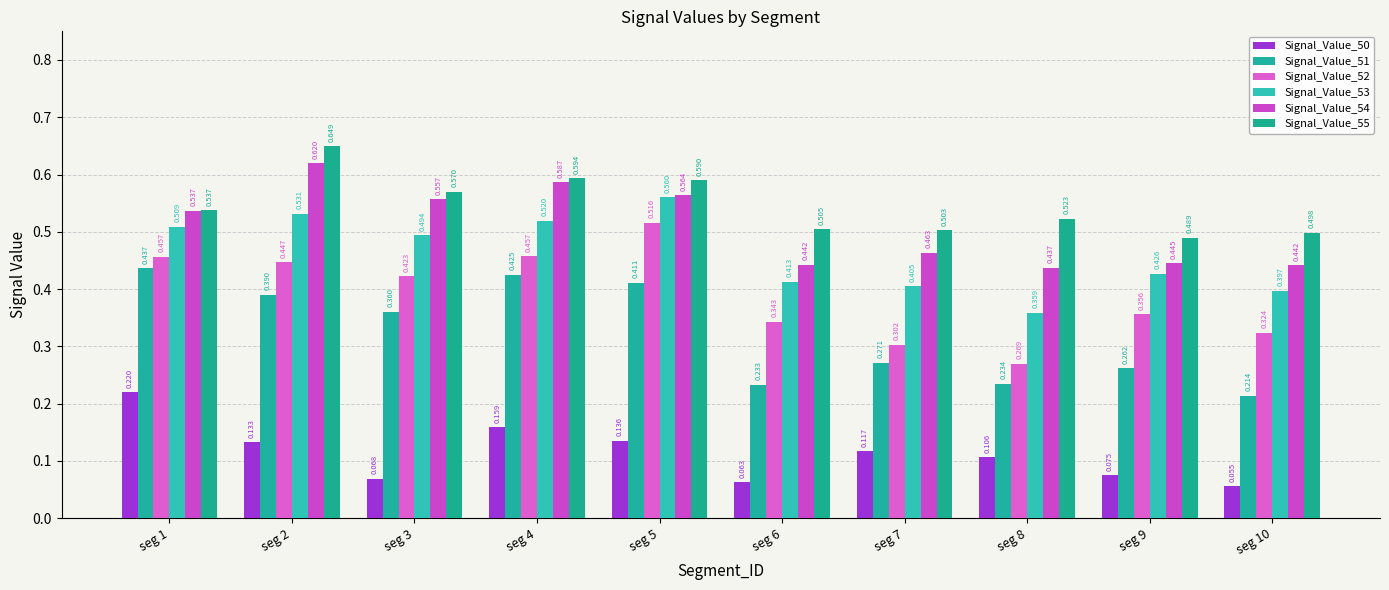

What is the lowest value of the Signal_Value_52 series?

0.3